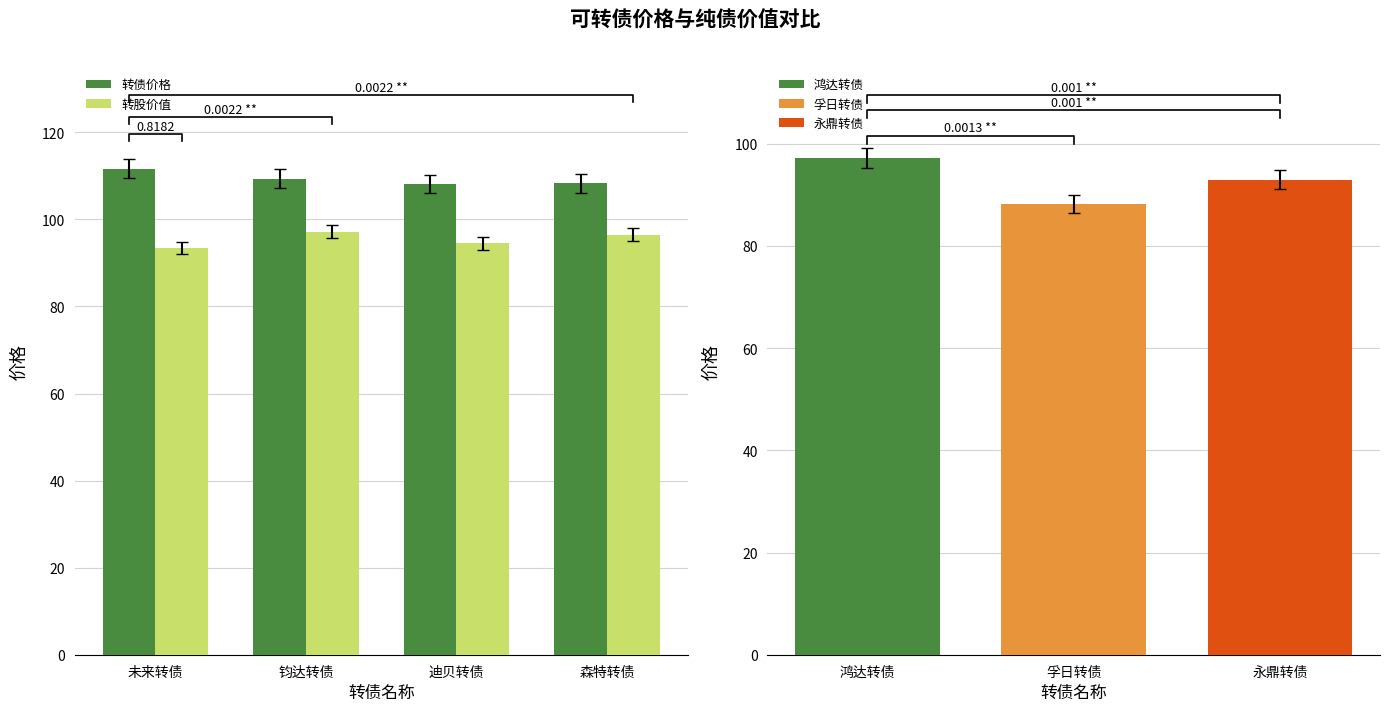

Is the value of 转股价值 at 未来转债 greater than the value of 转债价格 at 钧达转债?

No